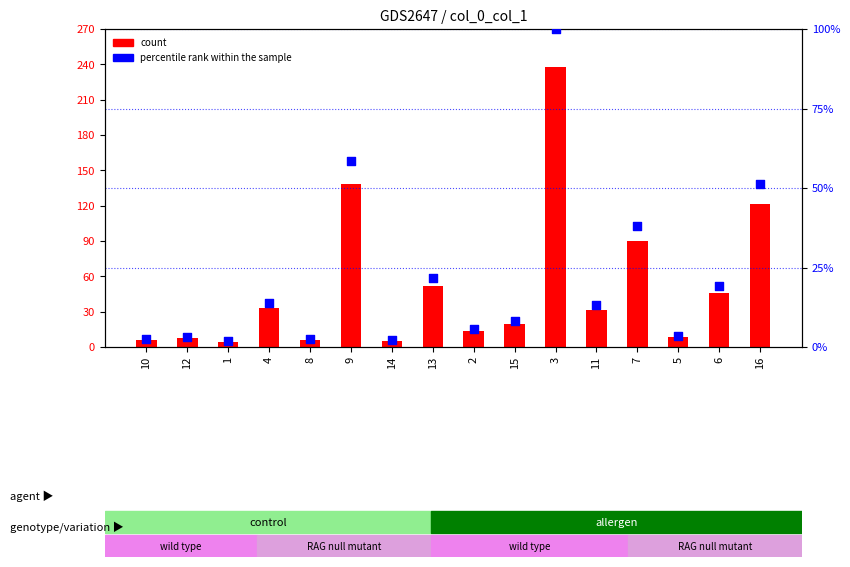

Which series has the largest Y range (max minus min)?

count